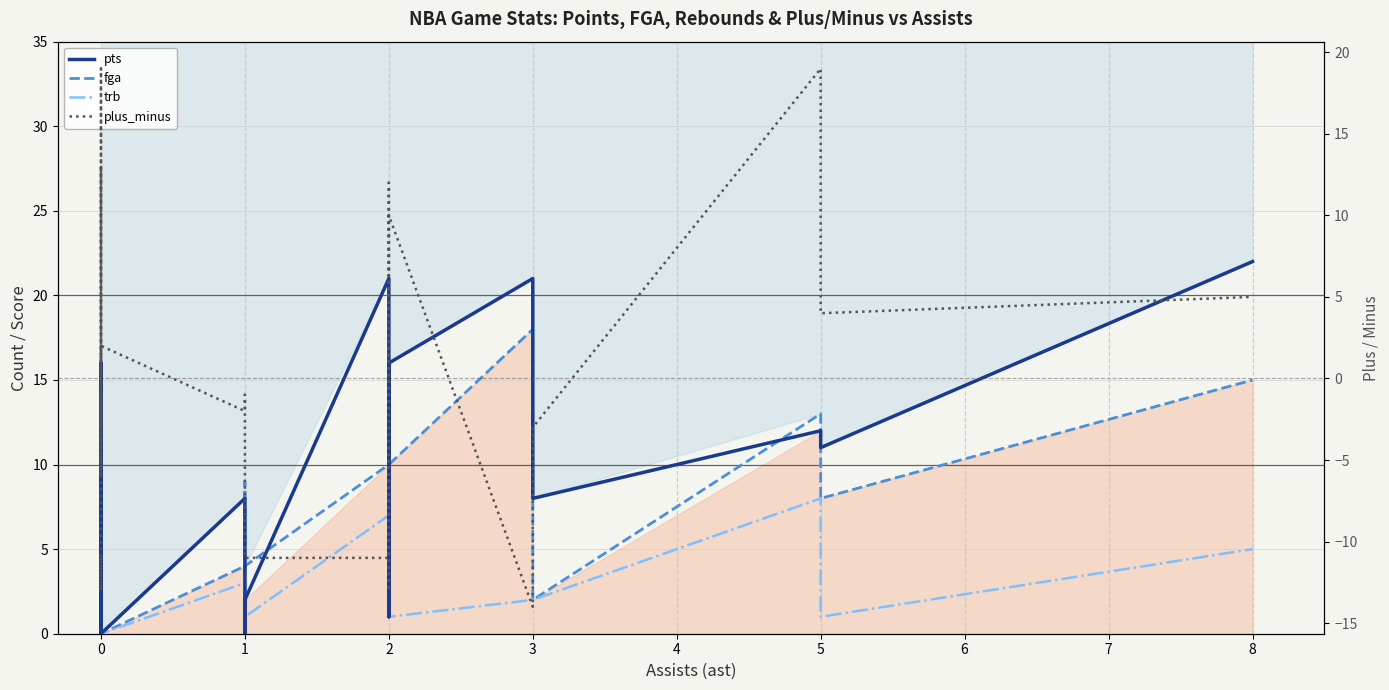

What is the sum of the pts values at 2 and 1?

12